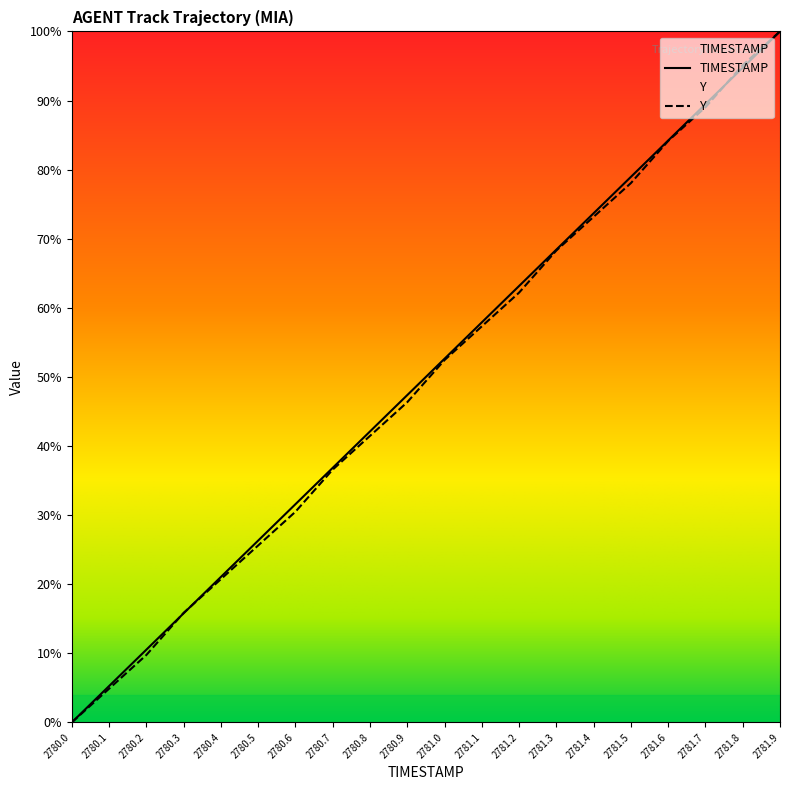

At which category is the sum across all series the highest?

2781.9